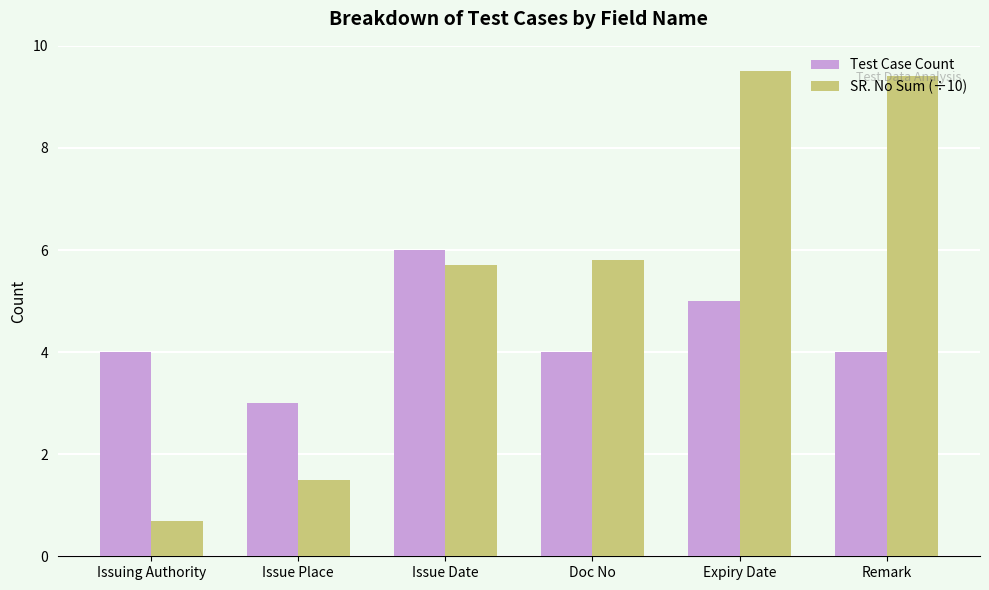

Rank the series by their maximum value, from highest to lowest.

SR. No Sum (÷10), Test Case Count